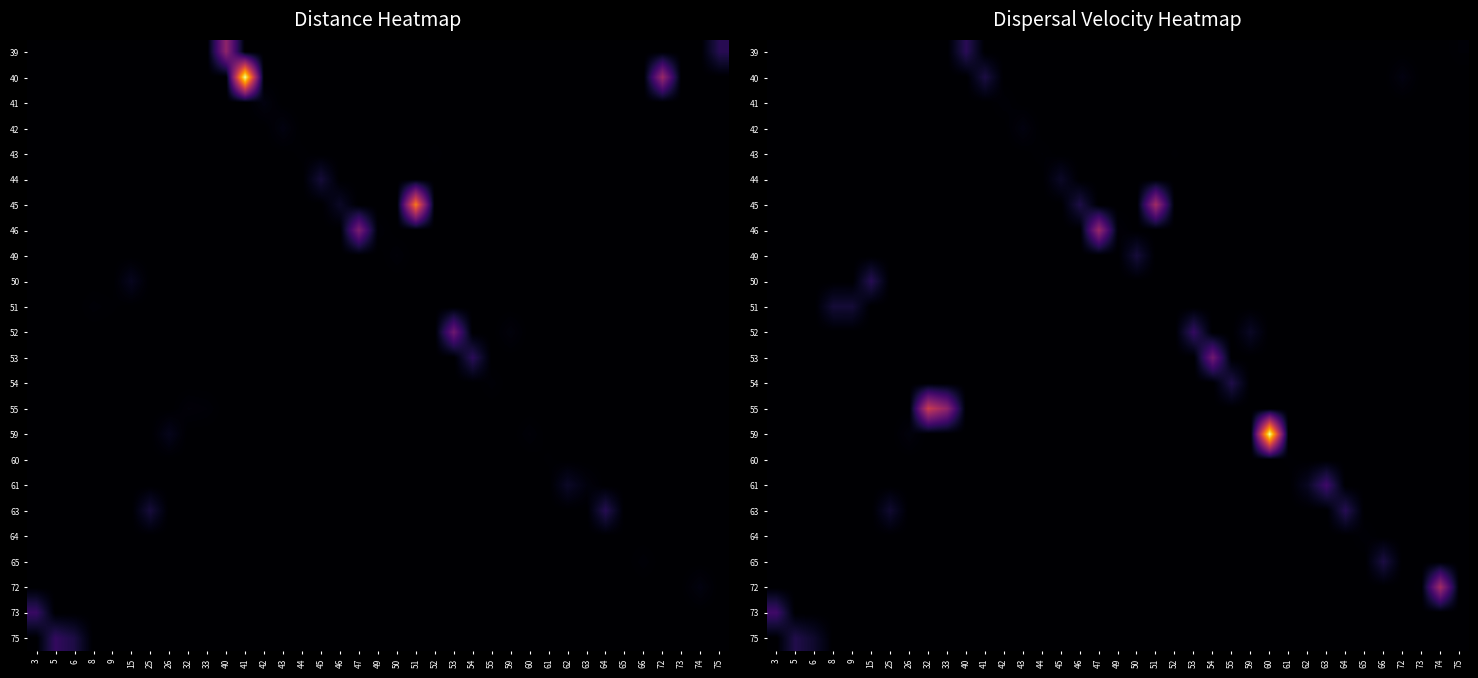

What is the total value across all series at 9?

8.6